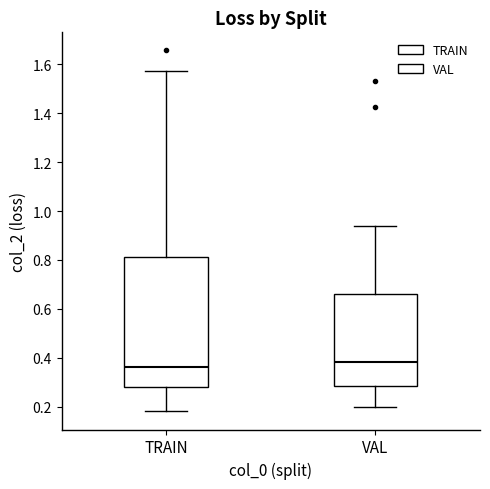

Reading left to right, read every box against the y-axis: the position of its median line, the range the box covers, and the ends of its whiskers. The values are not printed on the chart, so give them approximately, as read against the axis.

TRAIN: median 0.36, box 0.28 to 0.82, whiskers 0.18 to 1.58
VAL: median 0.38, box 0.28 to 0.66, whiskers 0.20 to 0.94